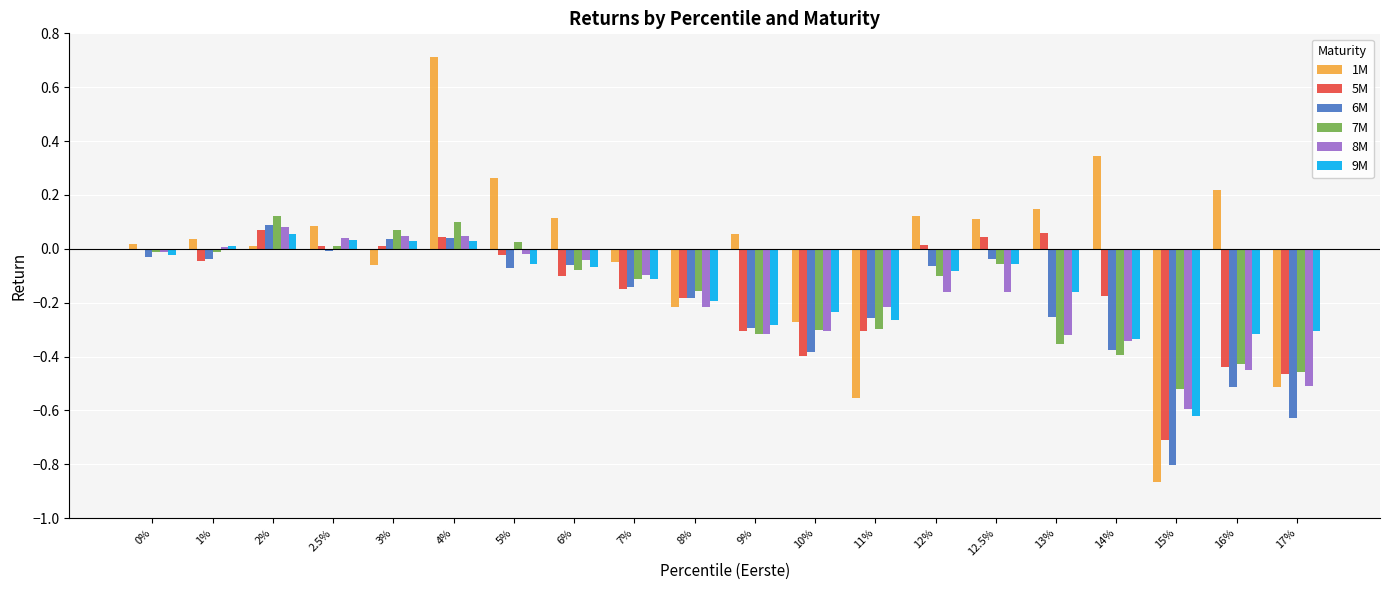

What are all the series names shown in the legend?

1M, 5M, 6M, 7M, 8M, 9M